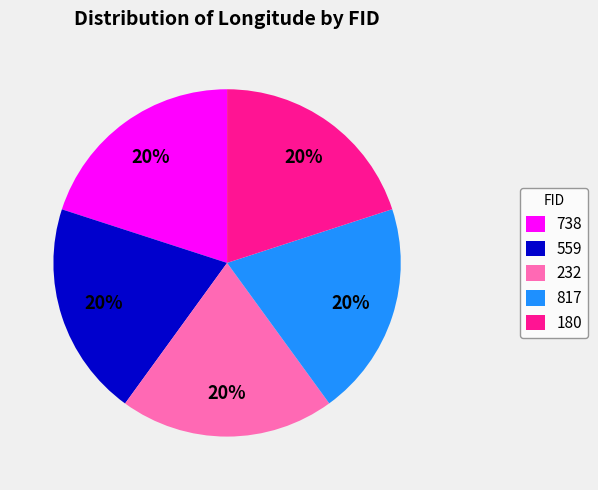

To the nearest percent, what is the average slice percentage?

20%